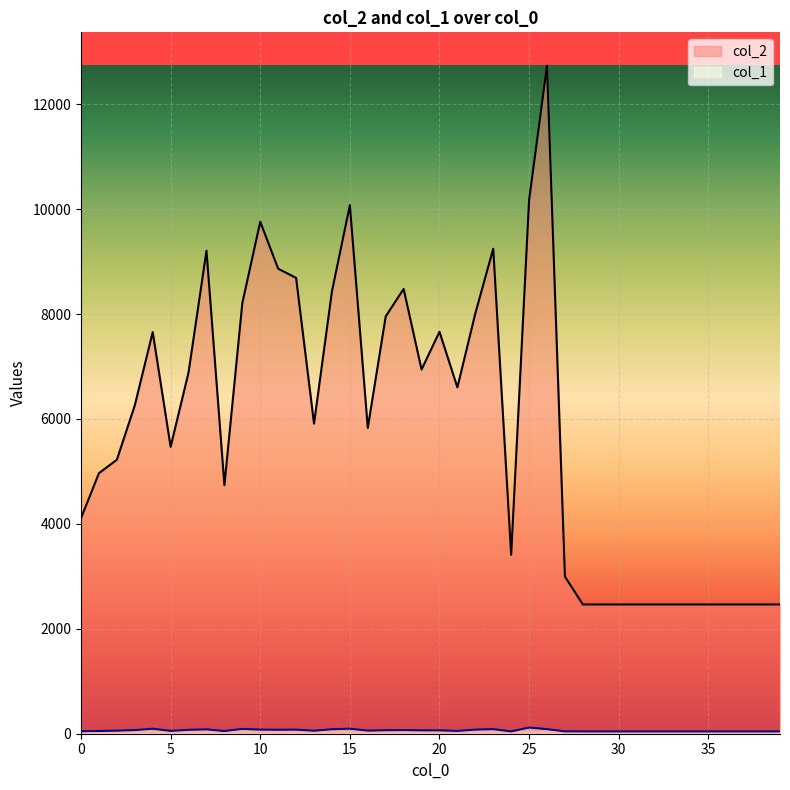

True or false: col_2 has a value of 9245 at 23.

True